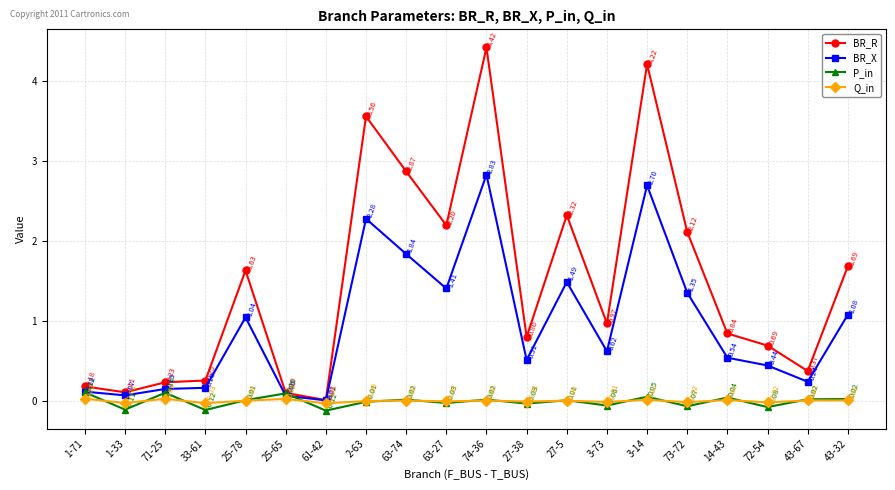

Which series changed the most between 1-33 and 63-27?

BR_R